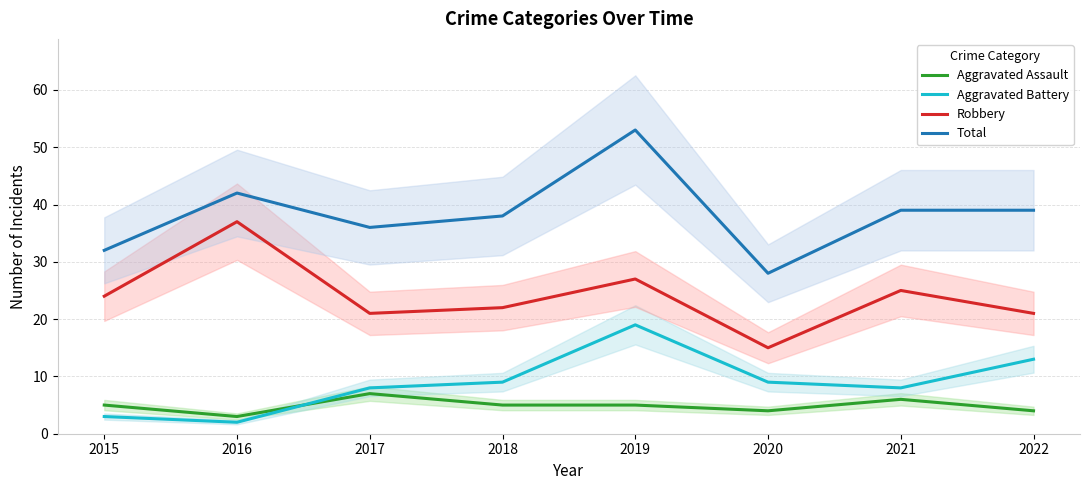

At which category is the sum across all series the highest?

2019